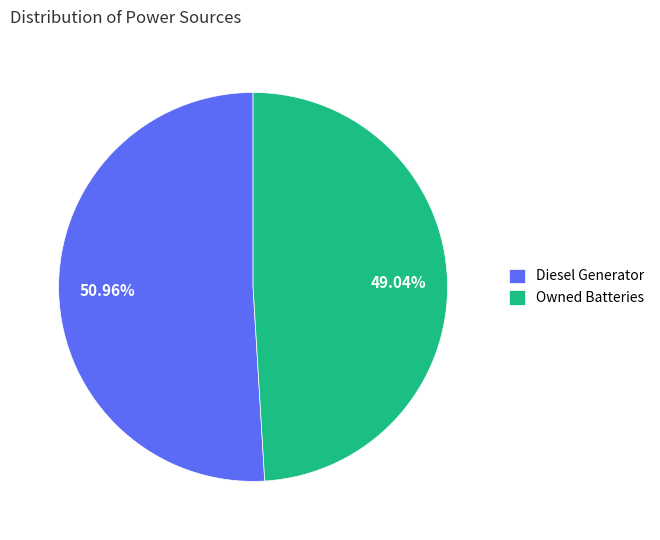

What percentage is the Diesel Generator slice, to the nearest percent?

51%